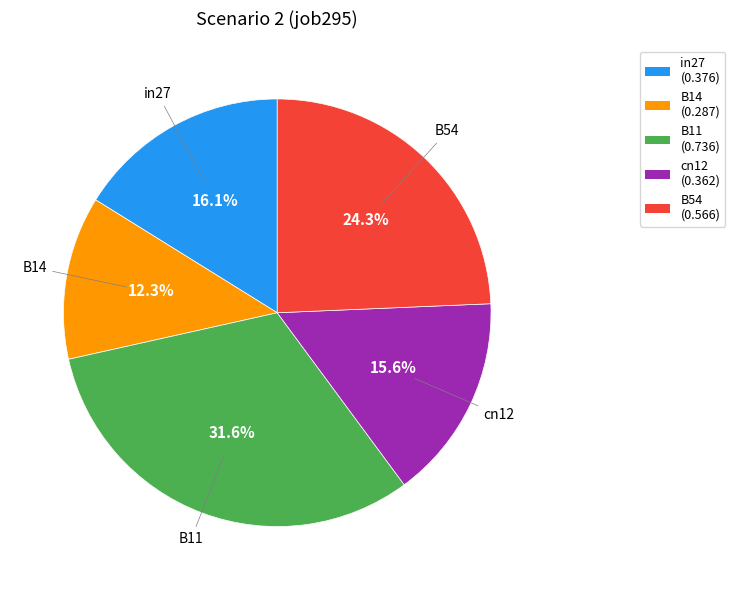

What is the largest slice in the pie chart?

B11